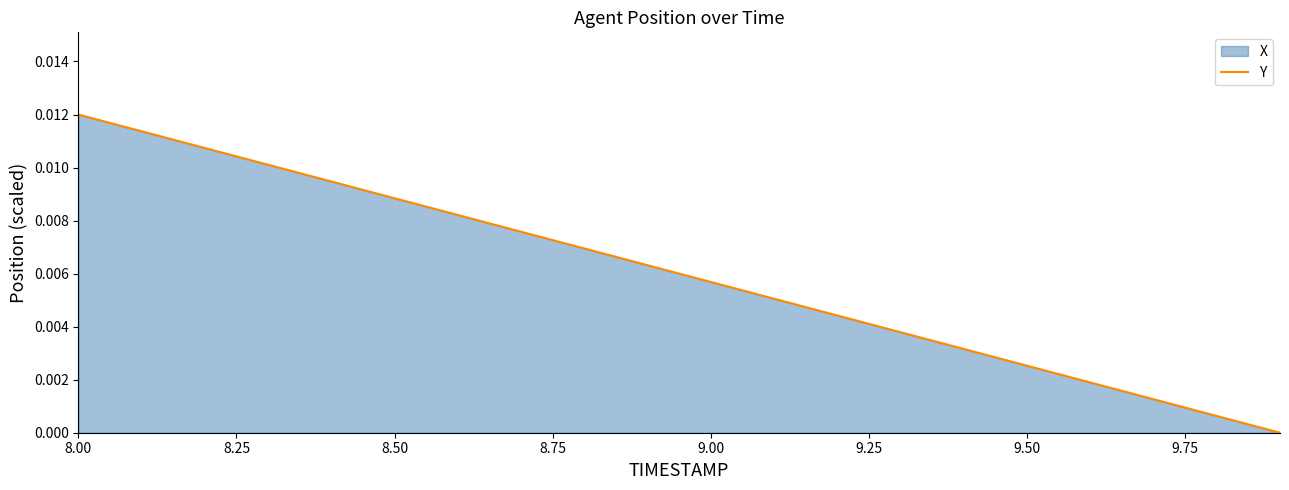

Which label corresponds to the largest value in the chart?

8.00